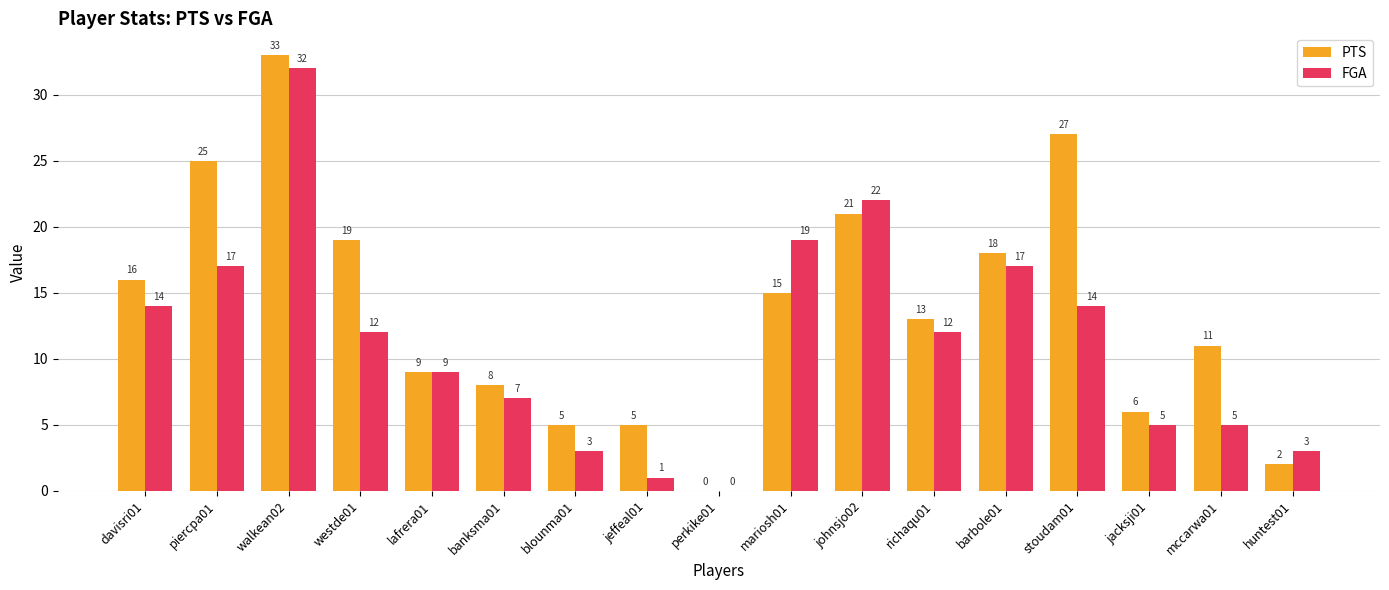

The PTS series shows 12 at perkike01. True or false?

False